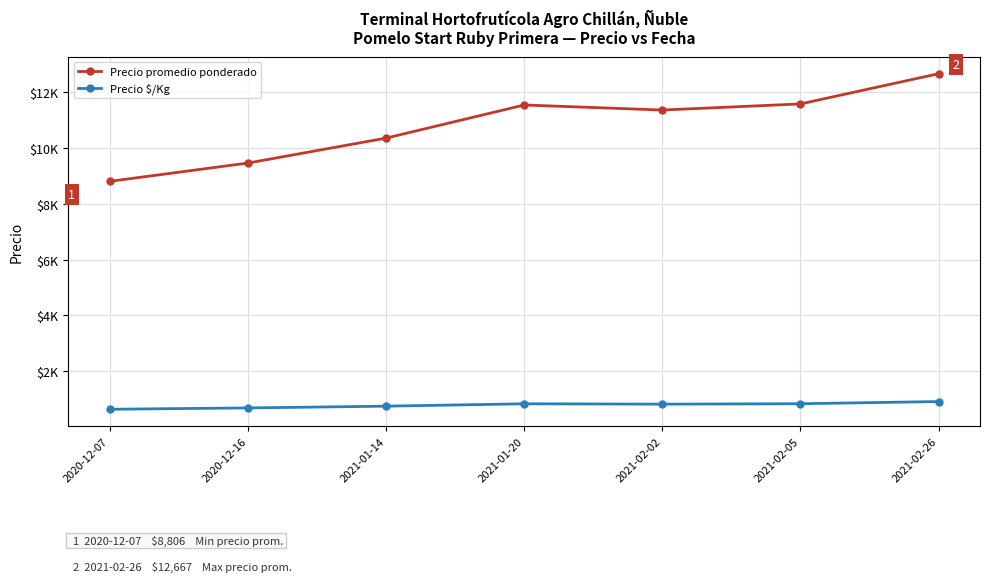

What is the difference between the Precio promedio ponderado values at 2020-12-07 and 2021-01-20?

2739